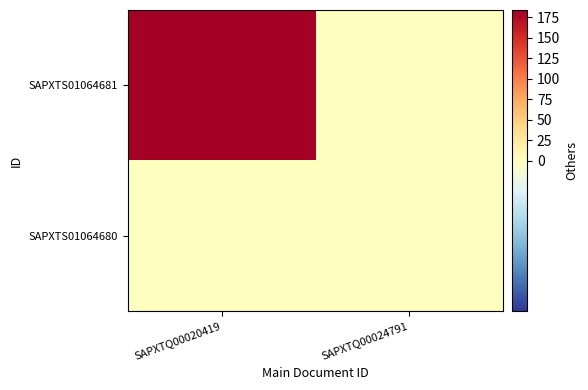

At how many categories does at least one series exceed 70?

1